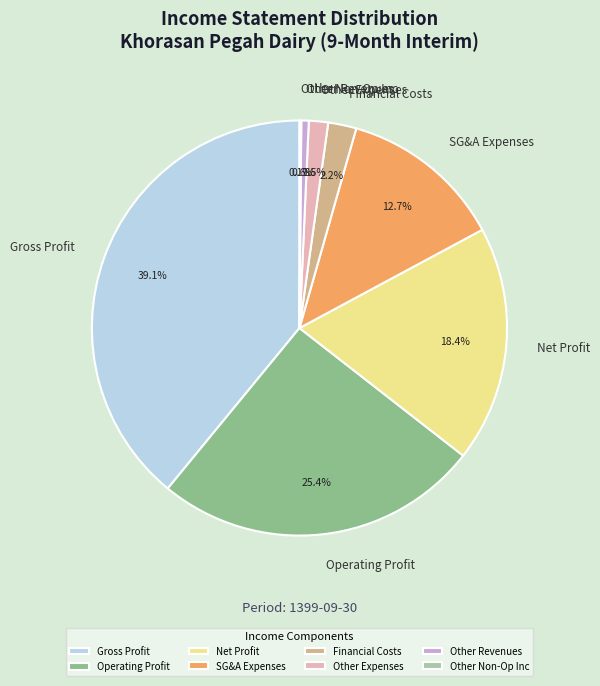

To the nearest percent, what is the difference between the largest and smallest slice percentages?

39%